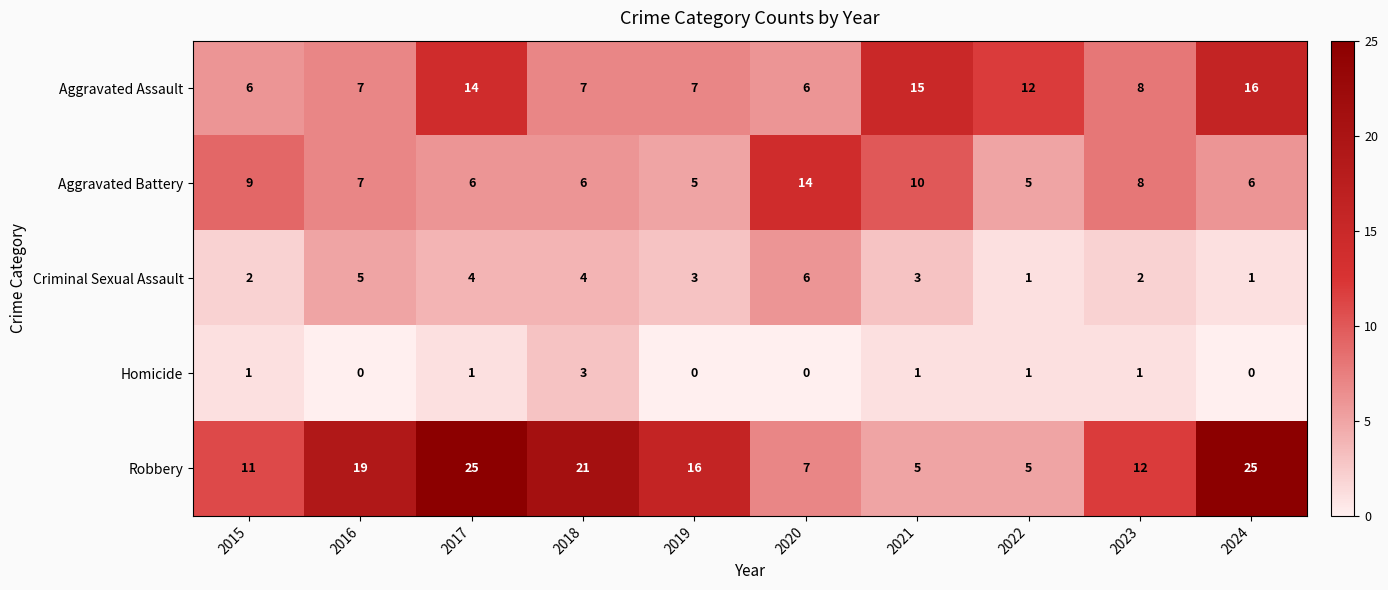

Is it true that Robbery equals 12 at 2024?

False